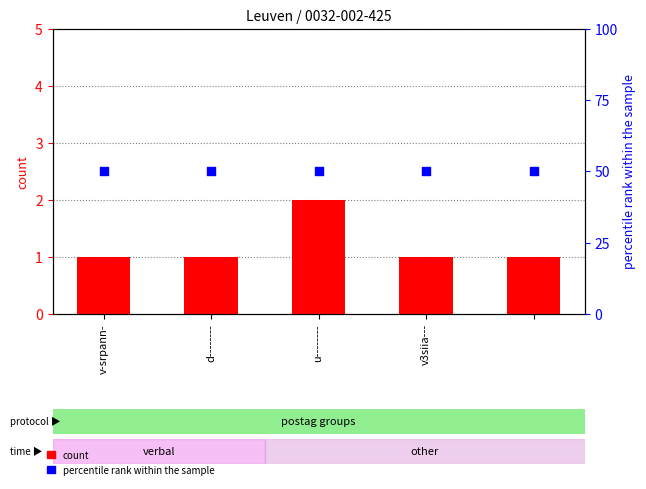

Which series reaches the minimum Y coordinate?

count